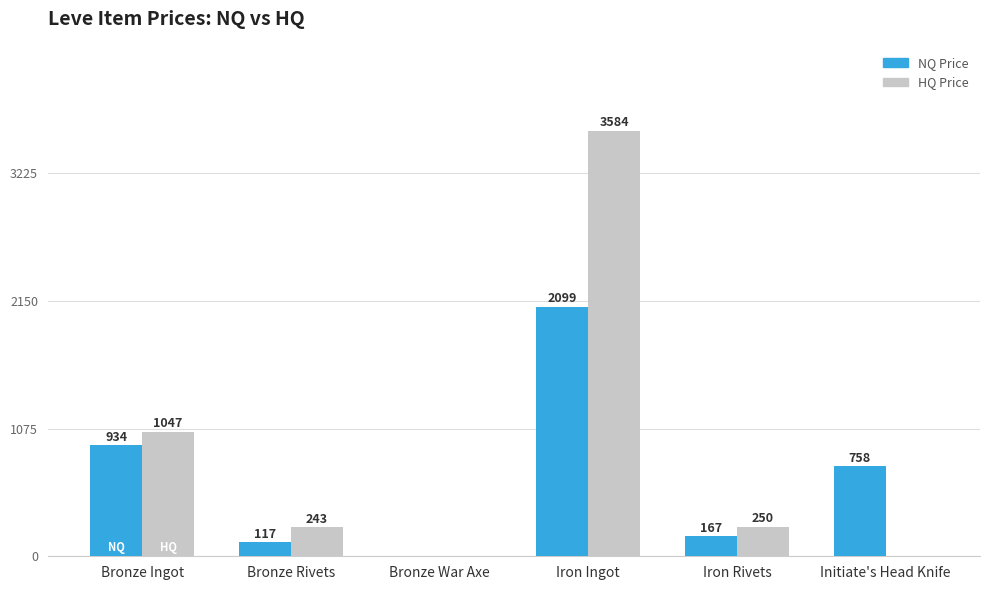

True or false: NQ Price has a value of 2867.4 at Iron Ingot.

False